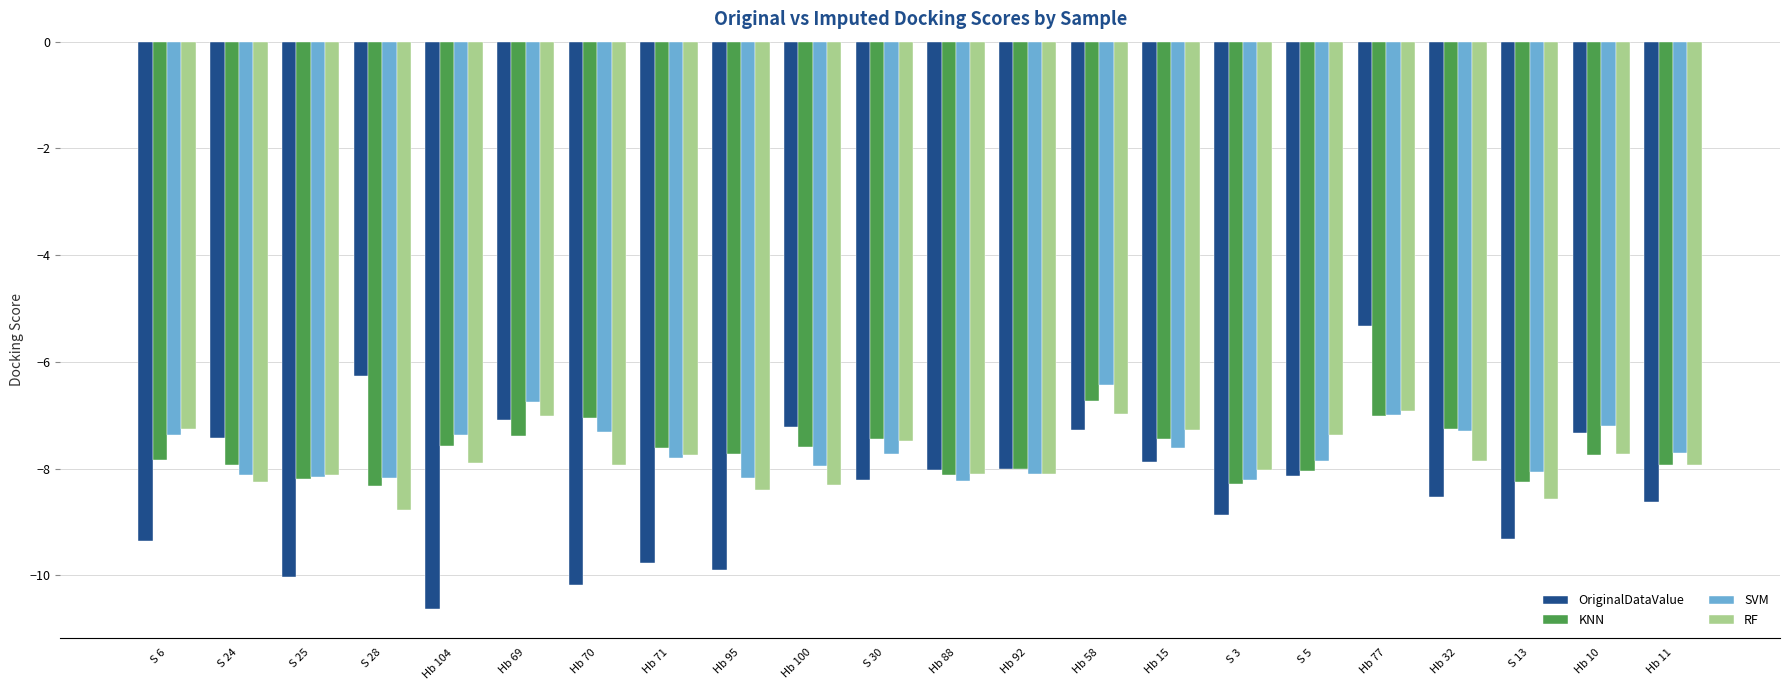

At how many categories does at least one series exceed -6?

1